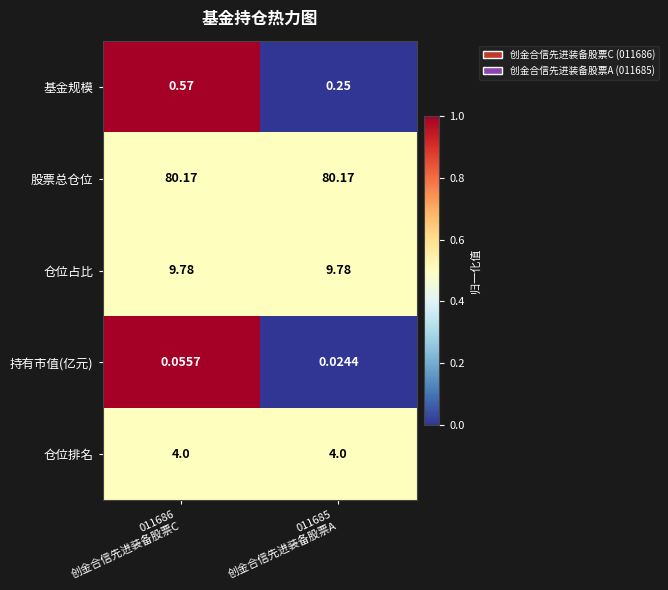

Count the number of data series in this chart.

5